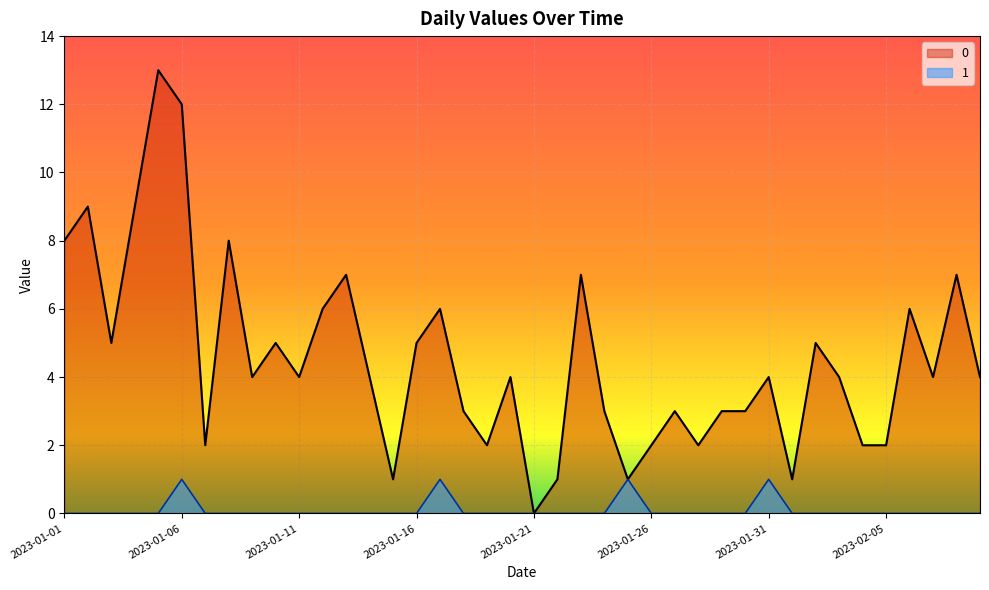

What is the difference between the maximum and minimum values in the 1 series?

1